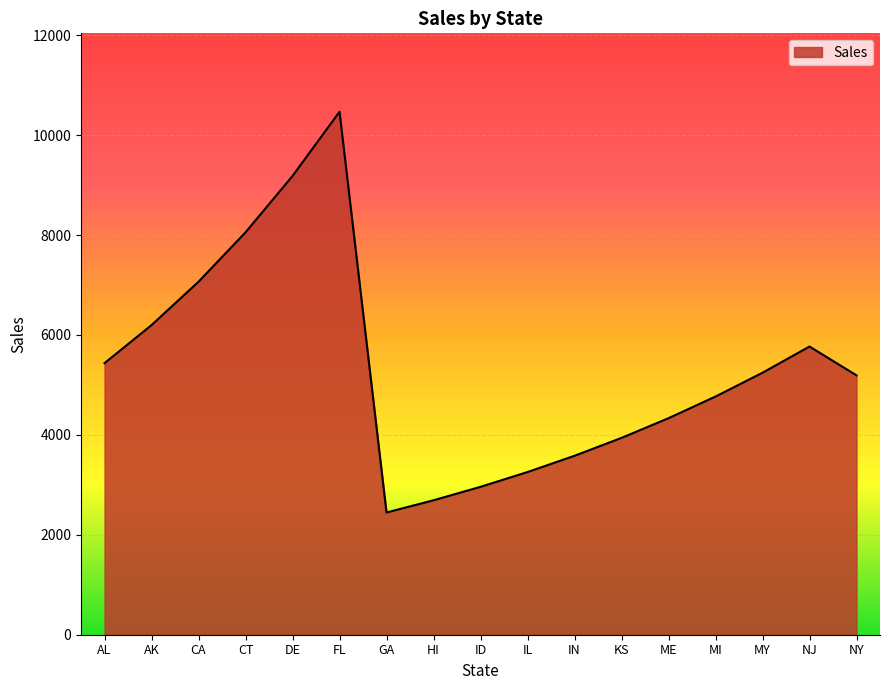

What is the maximum value shown in the chart?

10467.2